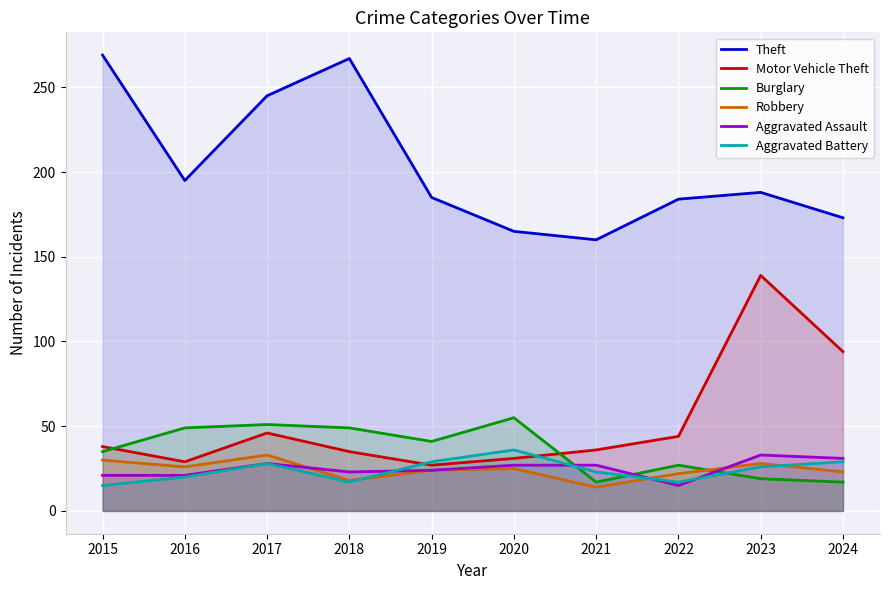

What is the total value across all series at 2022?

309